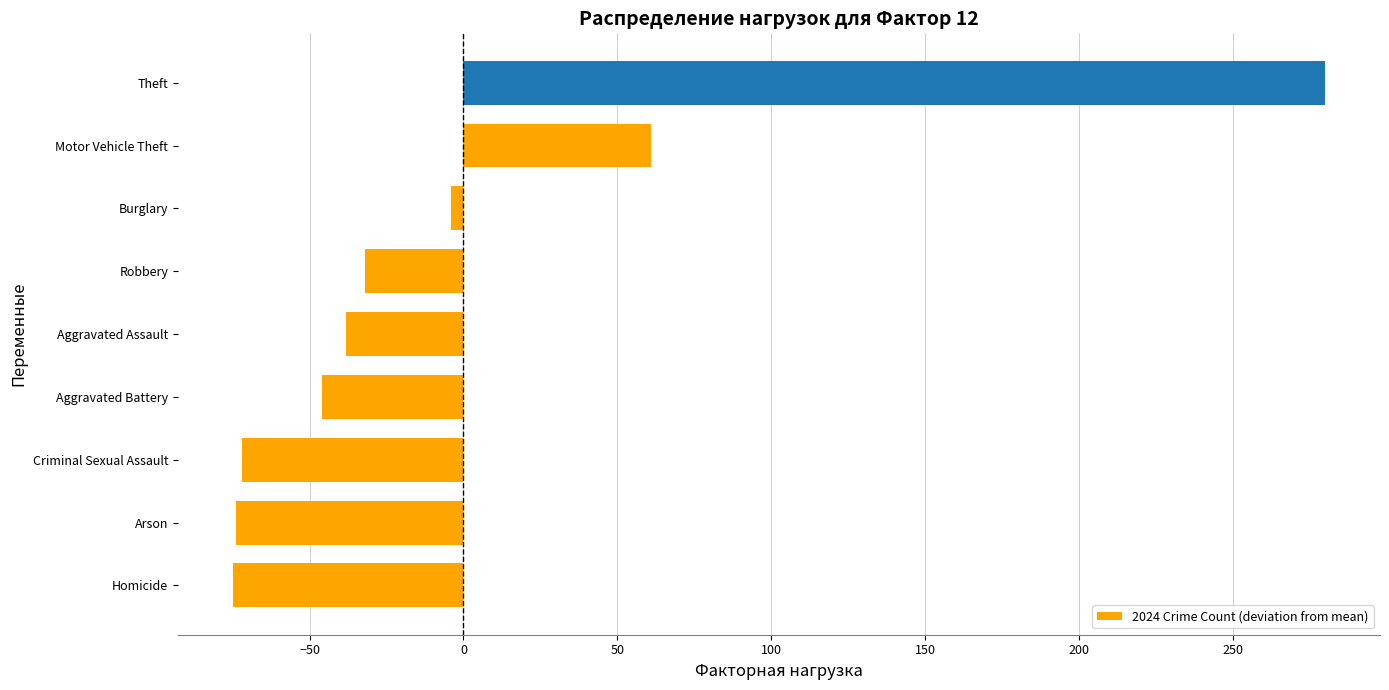

True or false: the data shows -123 at Homicide.

False